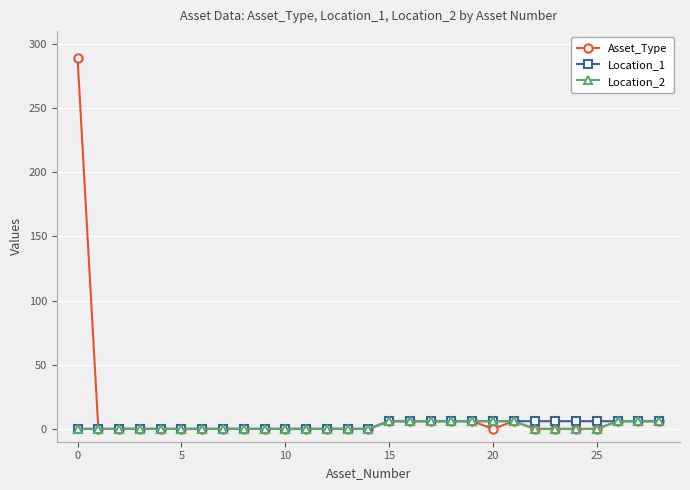

At how many categories does at least one series exceed 42?

1